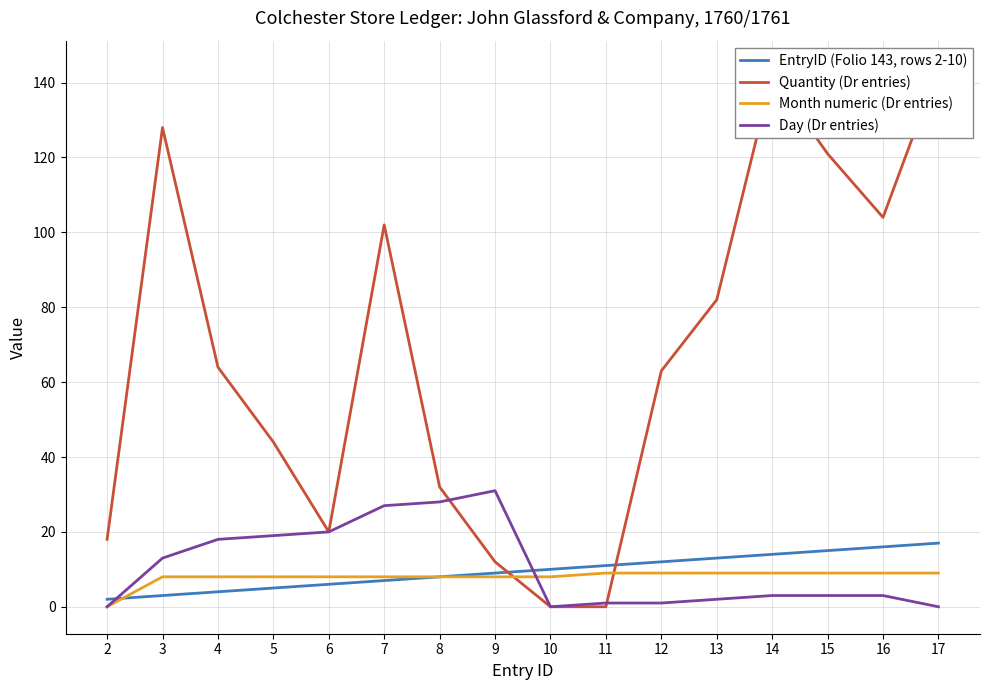

Reading left to right, extract all data points from this chart.

EntryID (Folio 143, rows 2-10): 2	3	4	5	6	7	8	9	10	11	12	13	14	15	16	17
Quantity (Dr entries): 18	128	64	44	20	102	32	12	0	0	63	82	142	121	104	144
Month numeric (Dr entries): 0	8	8	8	8	8	8	8	8	9	9	9	9	9	9	9
Day (Dr entries): 0	13	18	19	20	27	28	31	0	1	1	2	3	3	3	0